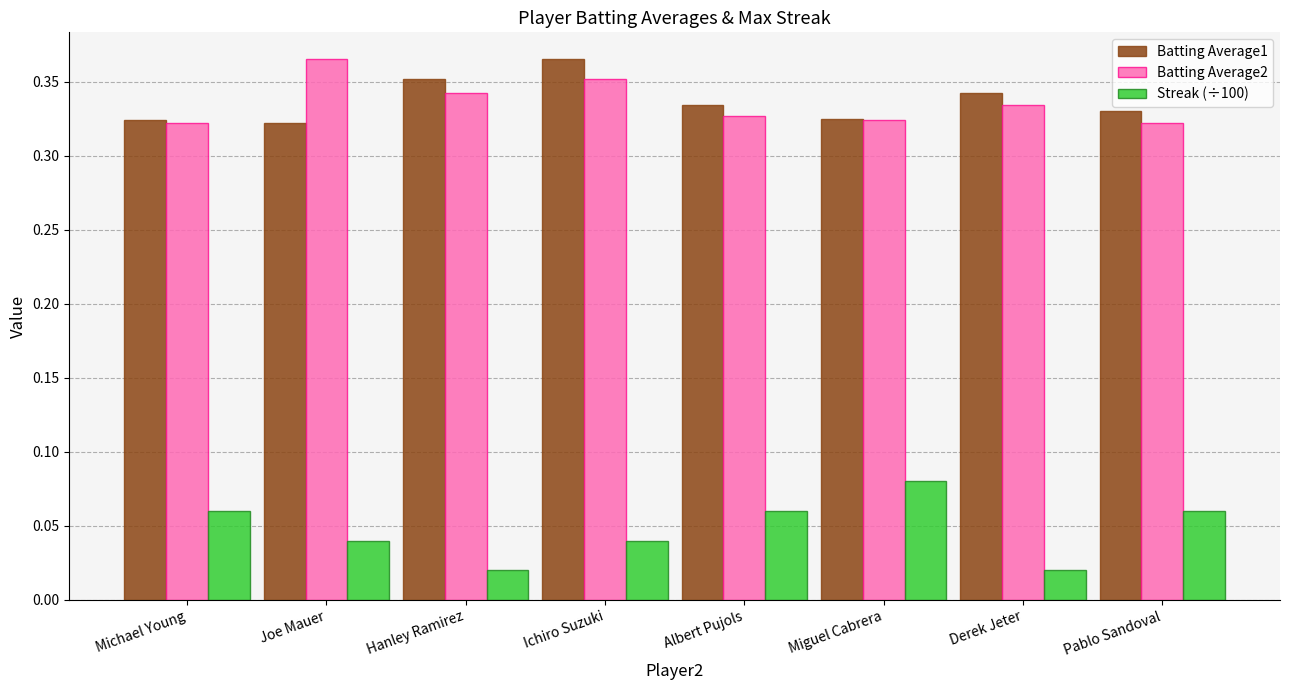

What is the total value across all series at Joe Mauer?

0.7